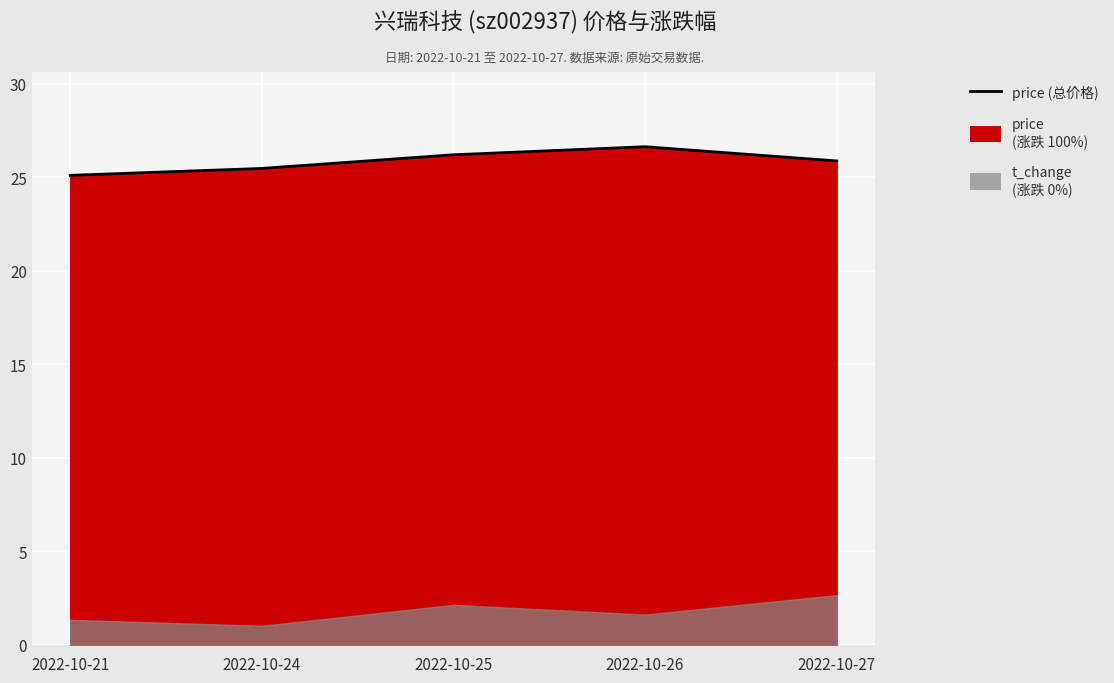

Which category has the highest value across all series?

2022-10-26